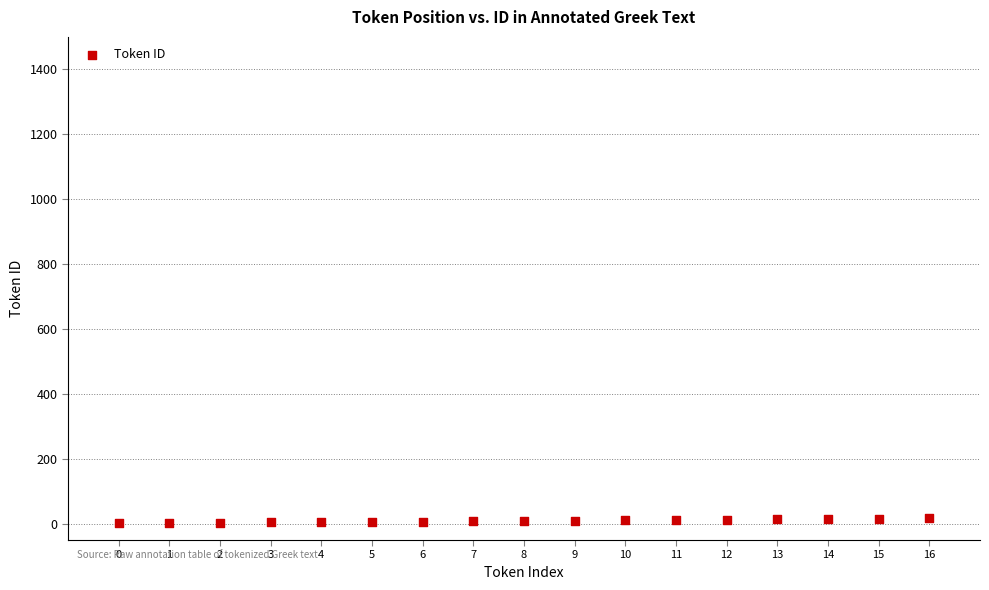

What is the range of Y values (max minus min)?

16